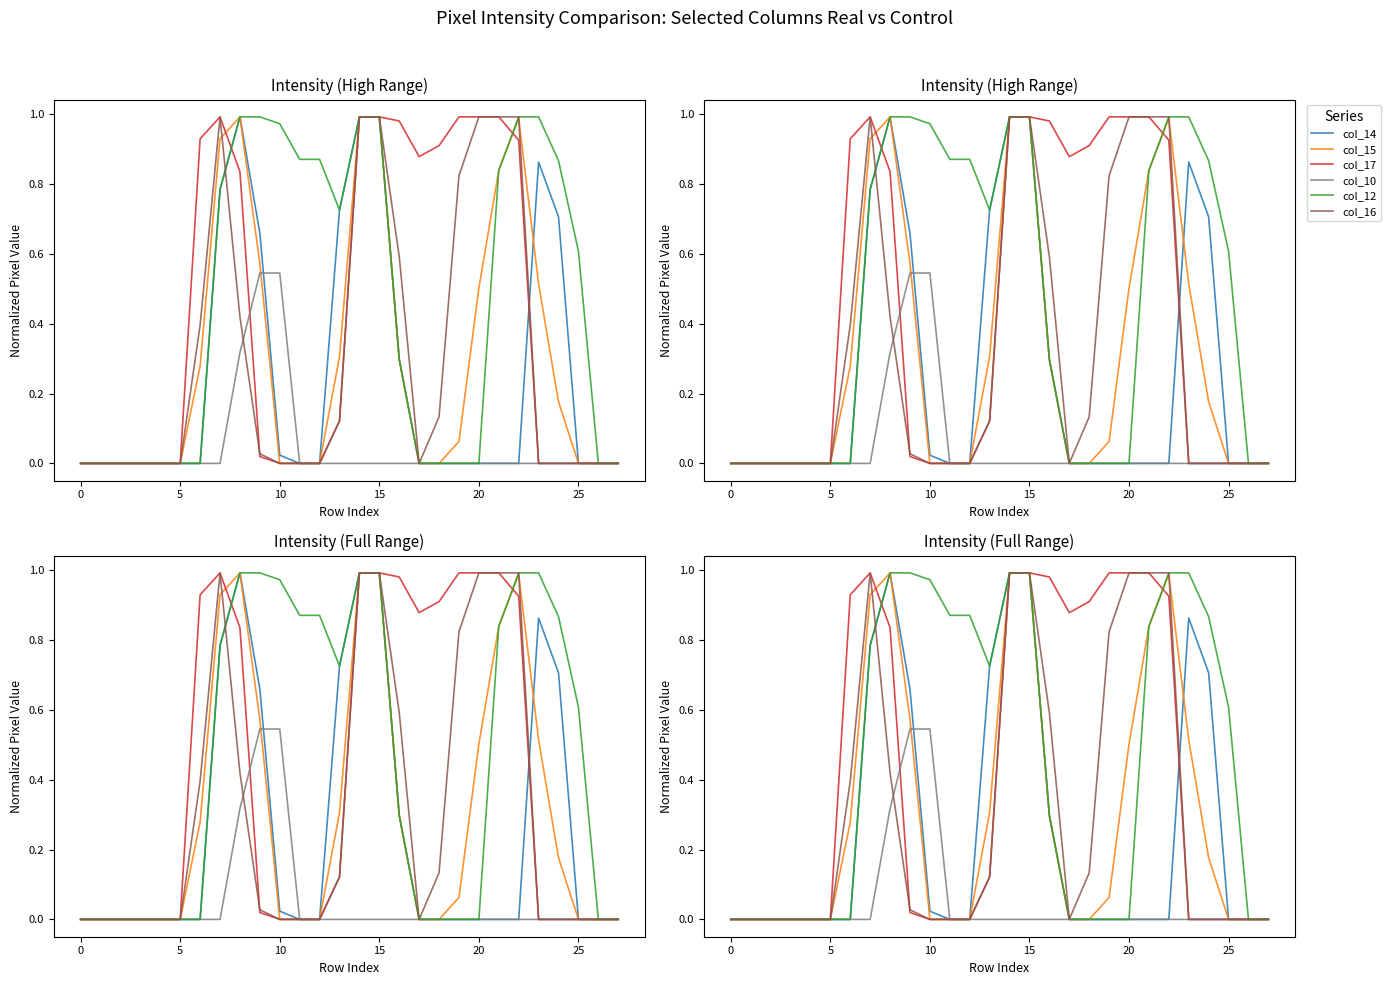

What is the difference between the maximum and minimum values in the col_14 series?

1.0